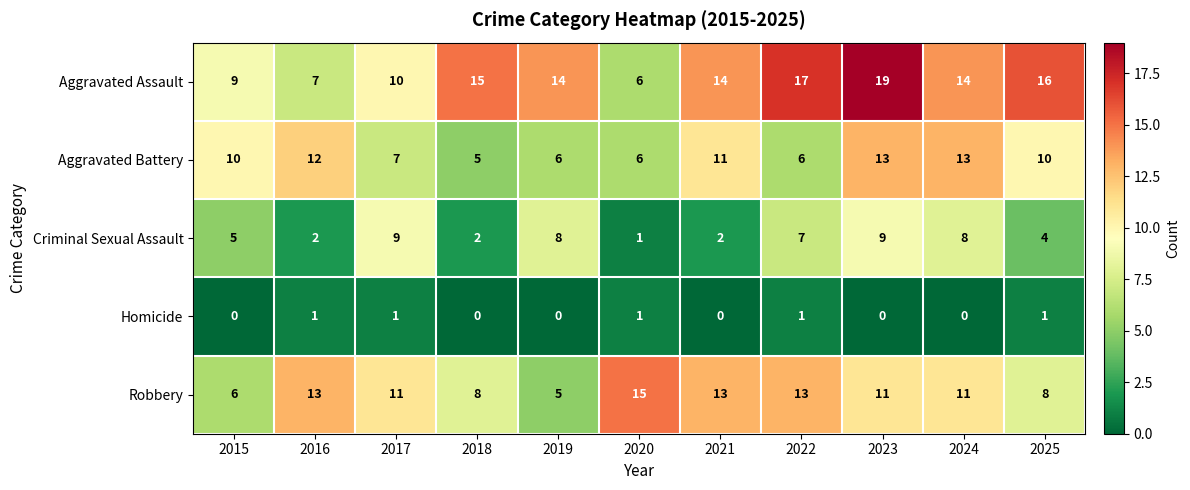

At which label is Criminal Sexual Assault closest to 5?

2015